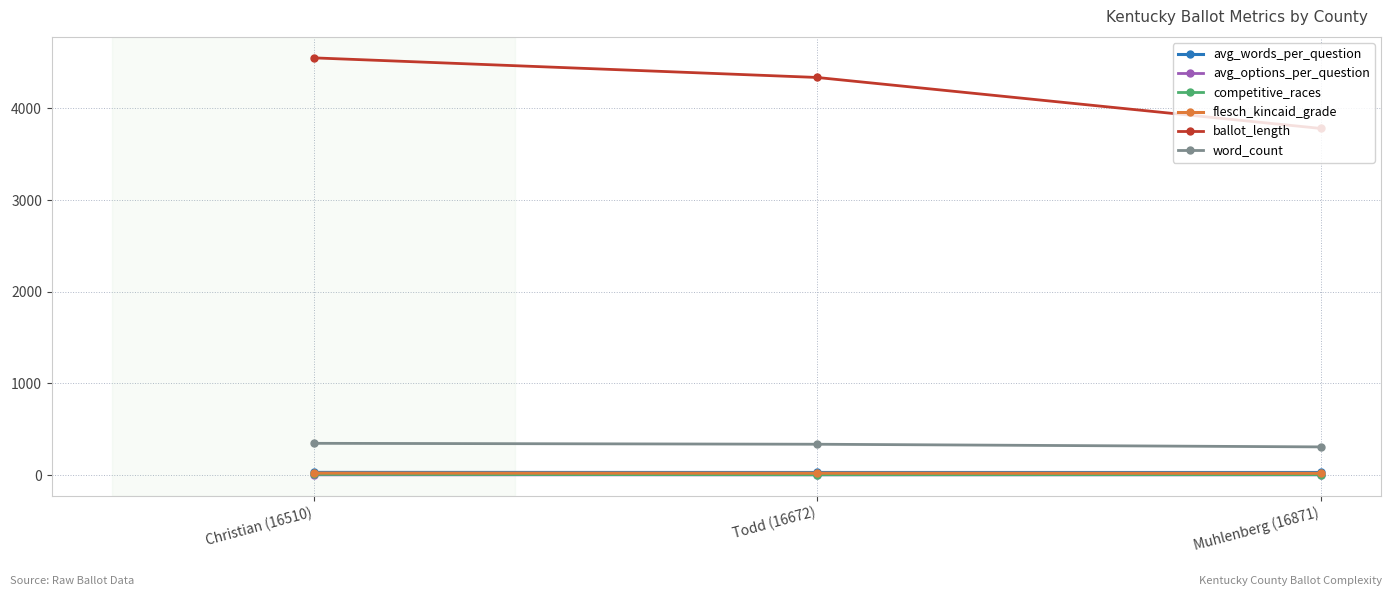

What is the sum of all word_count values?

989.0